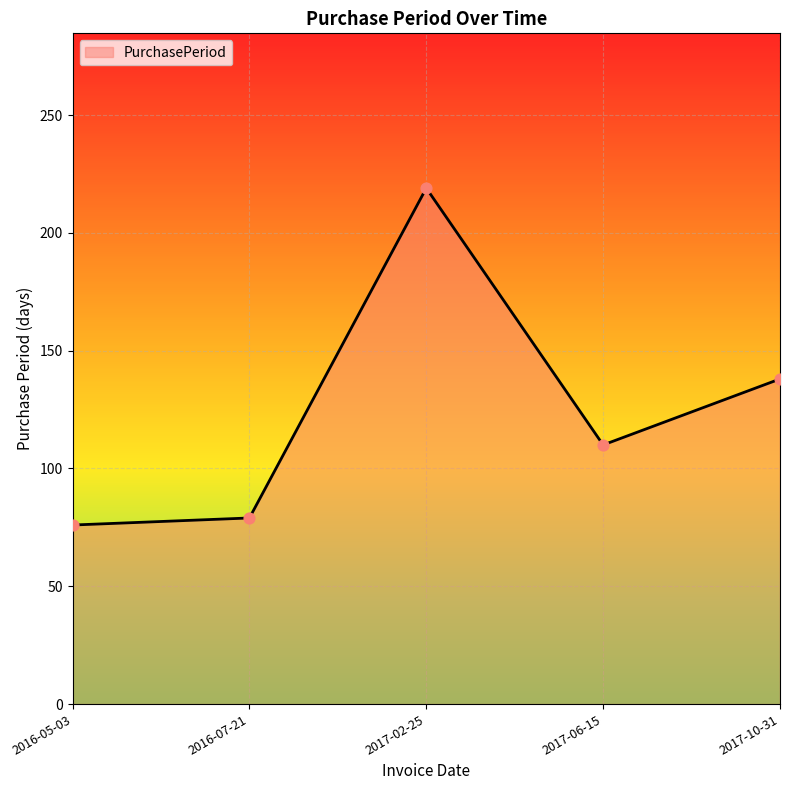

What is the change in value from 2016-05-03 to 2017-06-15?

+34